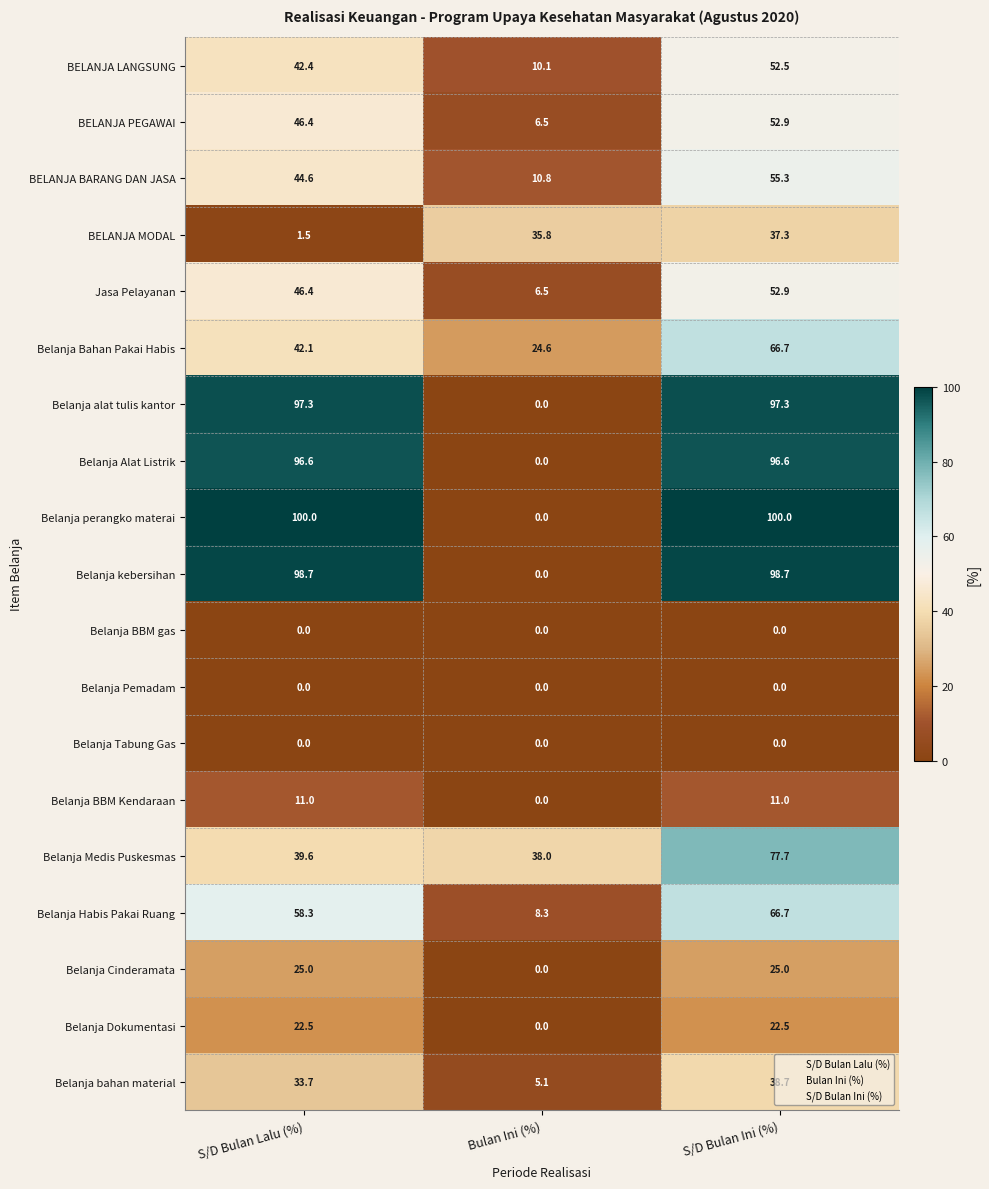

What is the highest value of the Belanja Alat Listrik series?

96.6